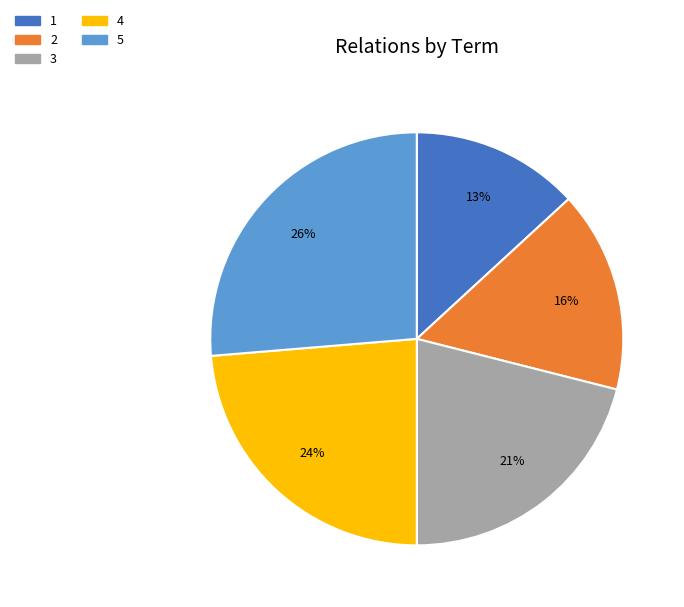

What is the total percentage of 5 and 3?

47.4%